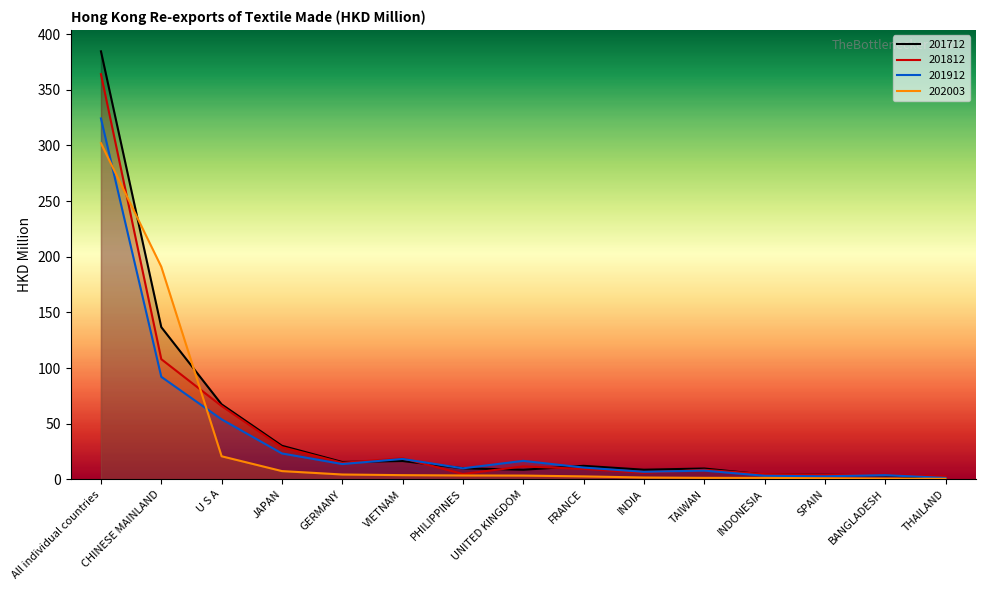

What is the difference between the maximum and minimum values in the 201712 series?

384.0